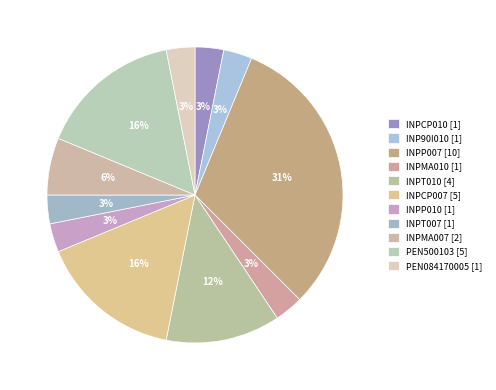

Which category has the biggest portion of the pie?

INPP007